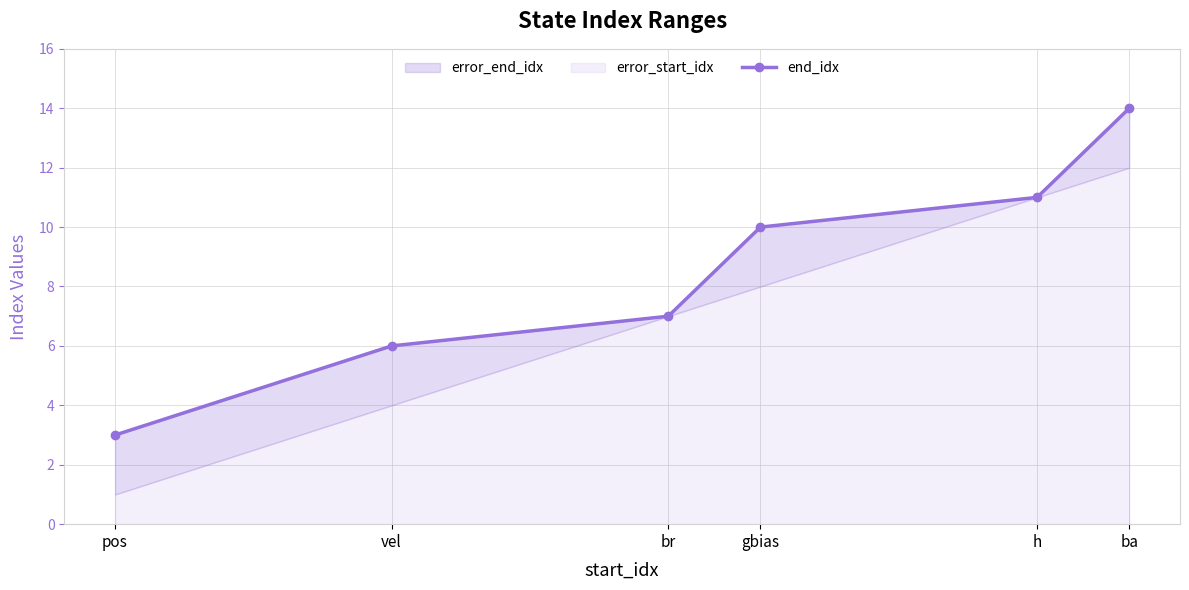

What is the average value?

8